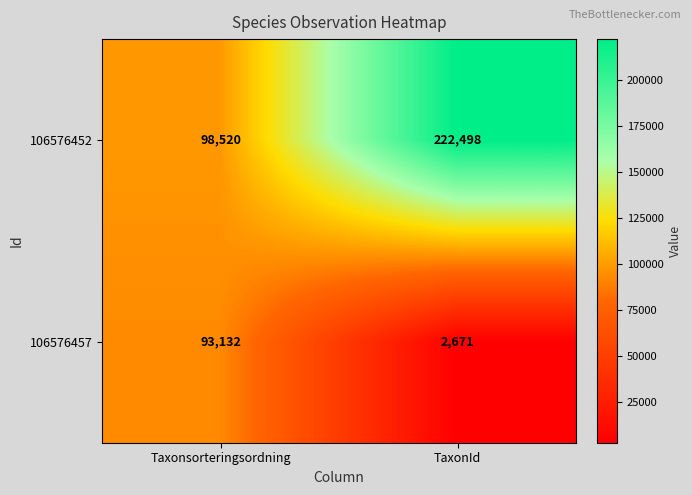

Reading left to right, list all the values displayed in this chart.

106576452: Taxonsorteringsordning=98520	TaxonId=222498
106576457: Taxonsorteringsordning=93132	TaxonId=2671